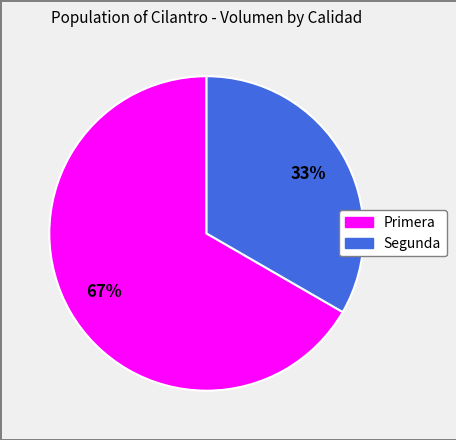

Rank the categories by value from lowest to highest.

Segunda, Primera